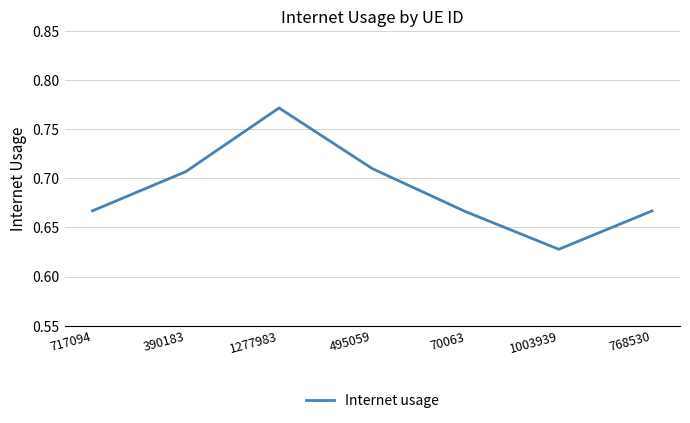

At which category does the chart reach its peak across all series?

1277983